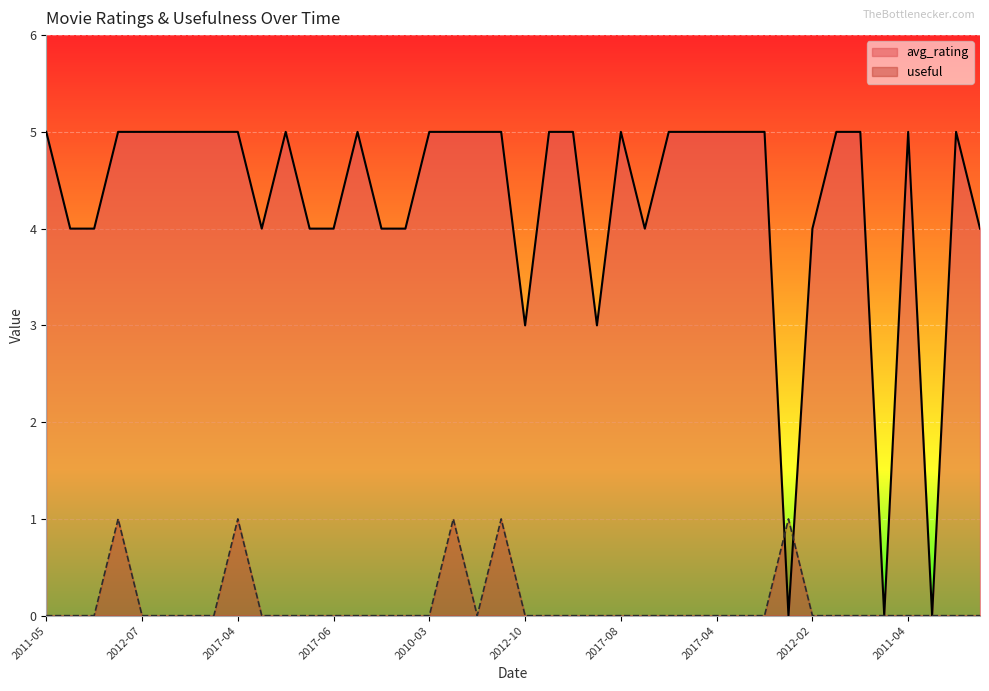

At 2010-01, list the series in order from largest to smallest.

avg_rating, useful